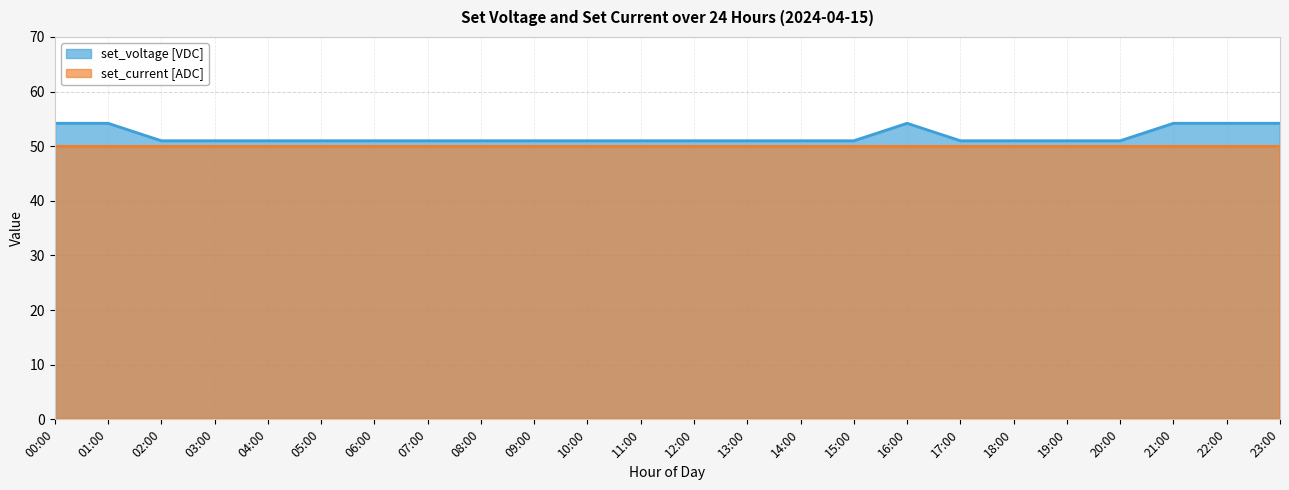

What is the maximum value shown in the chart?

54.2